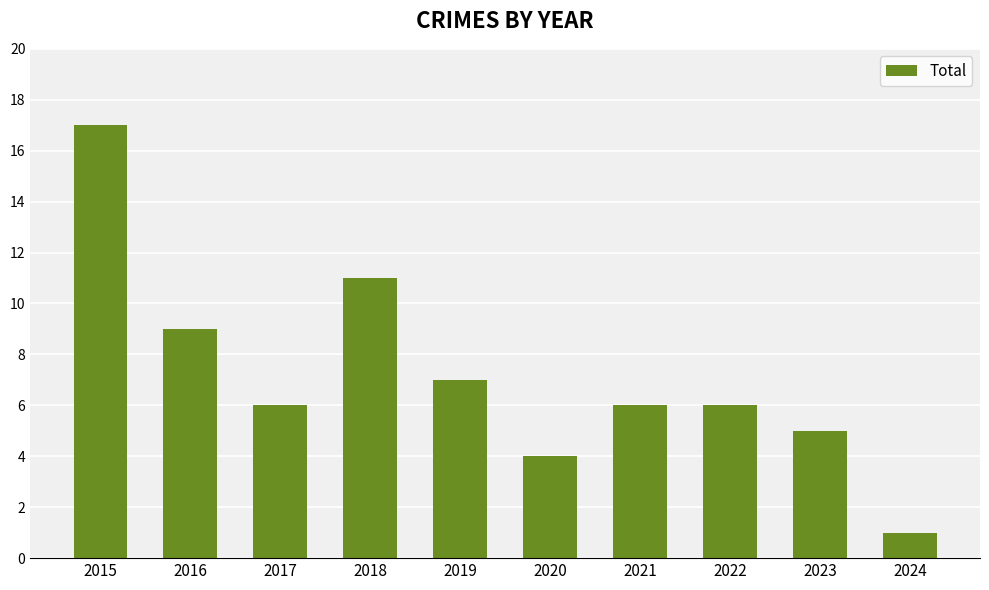

Reading left to right, extract all data points from this chart.

2015=17	2016=9	2017=6	2018=11	2019=7	2020=4	2021=6	2022=6	2023=5	2024=1